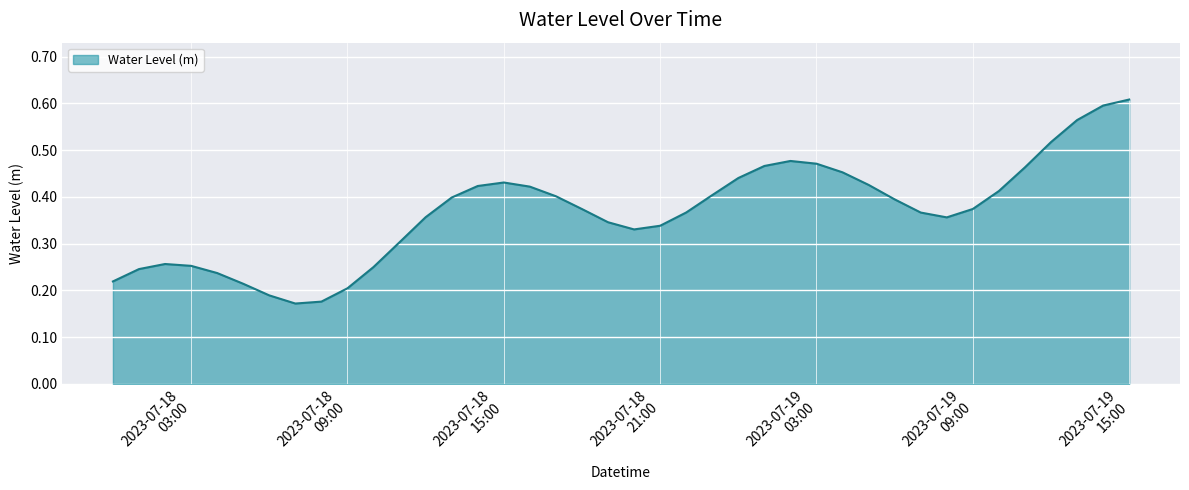

Which category has the lowest value across all series?

2023-07-18 07:00:00